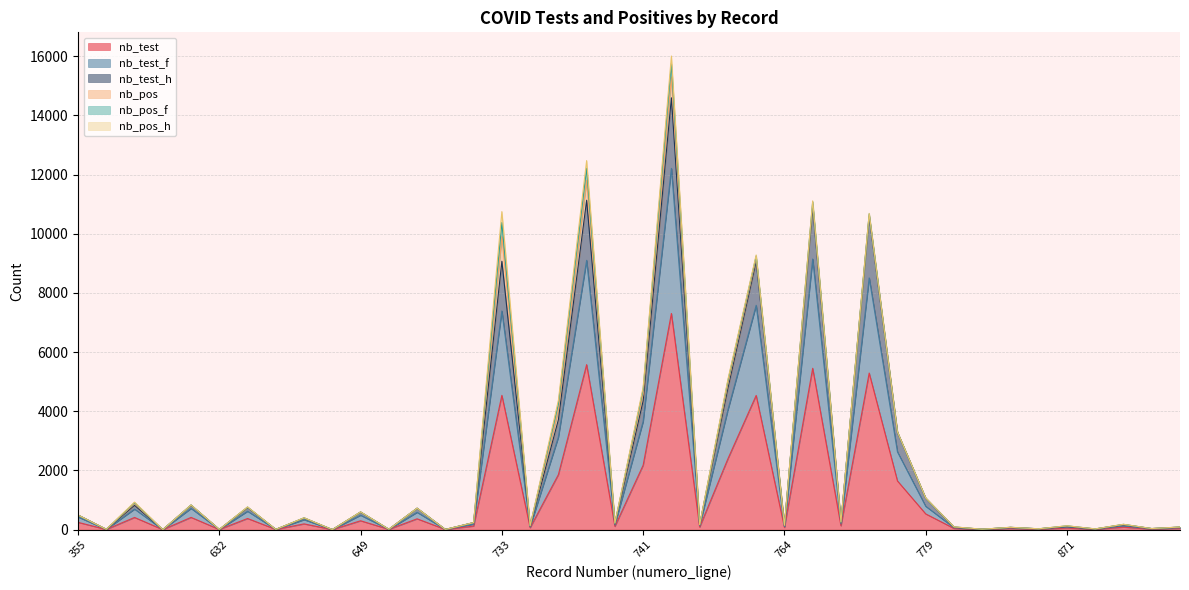

What is the value of the nb_test_f point at the 40th from the left?

64